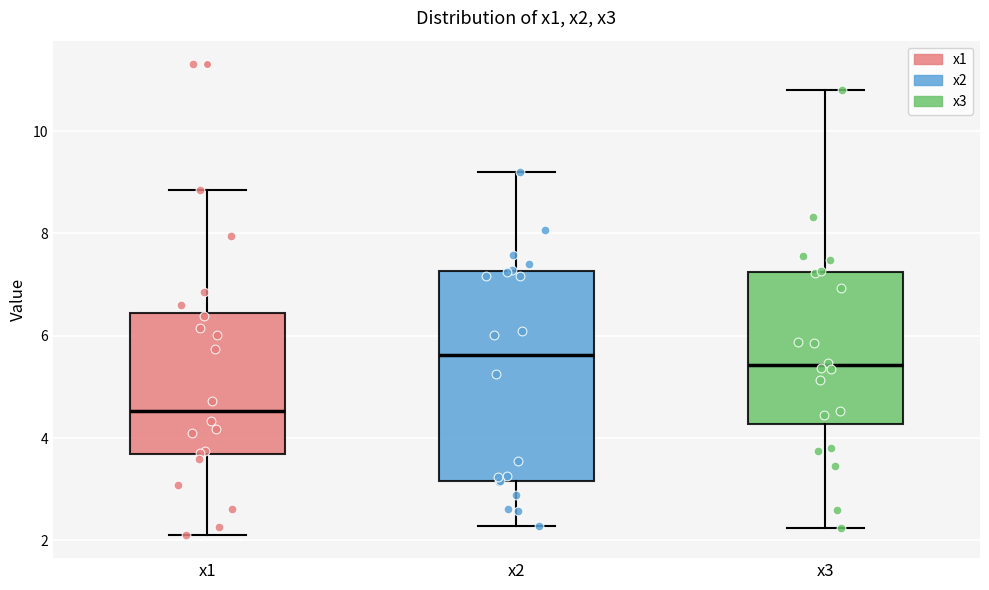

Which box's median line is the lowest?

x1